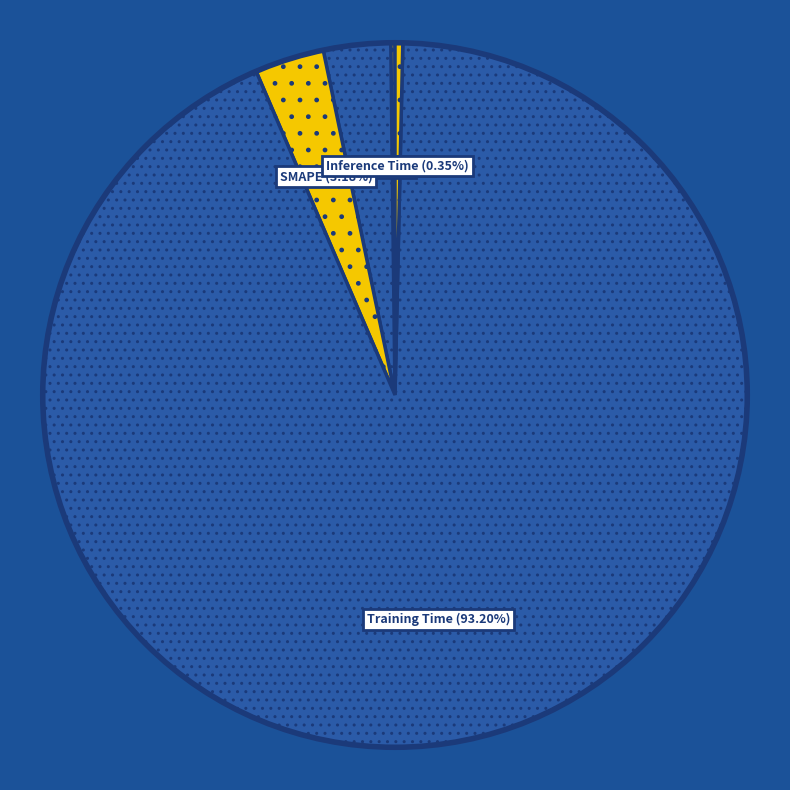

To the nearest percent, what portion does SMAPE represent?

3%